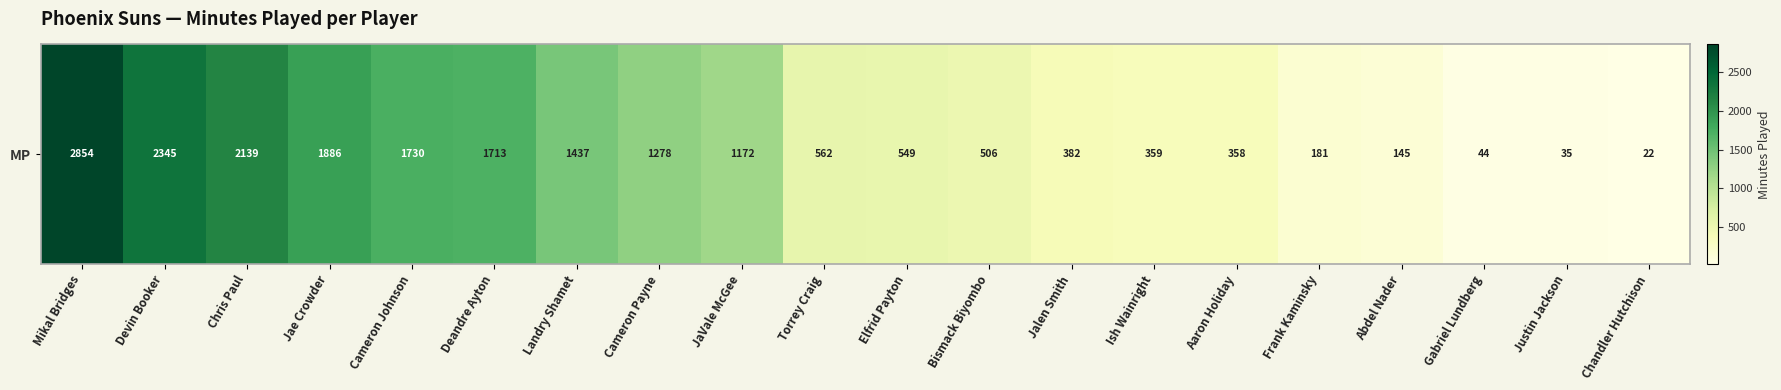

Which category has the lowest value across all series?

Chandler Hutchison